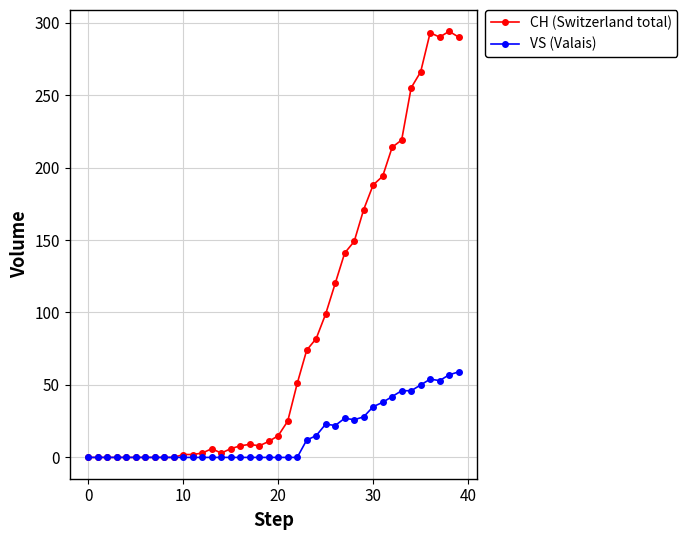

Which series has the largest total across all categories?

CH (Switzerland total)